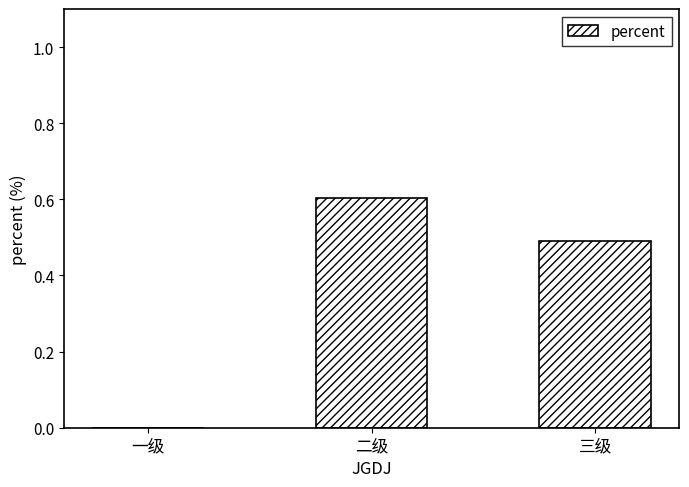

What is the sum of all values?

1.1